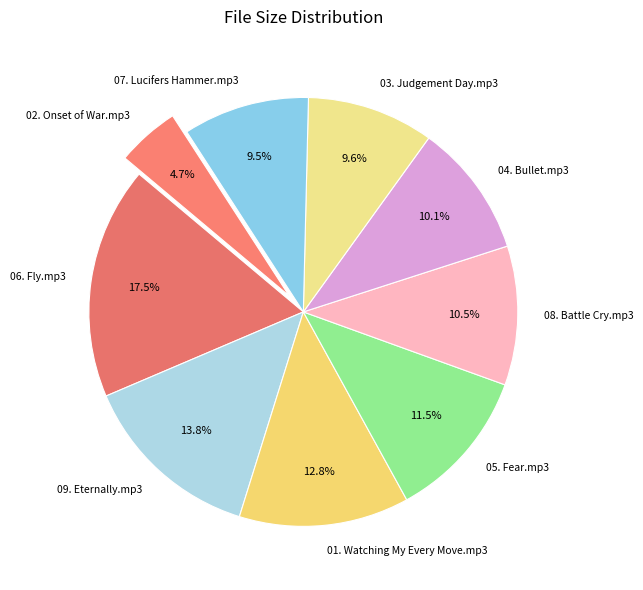

True or false: 05. Fear.mp3 accounts for 23% of the total.

False